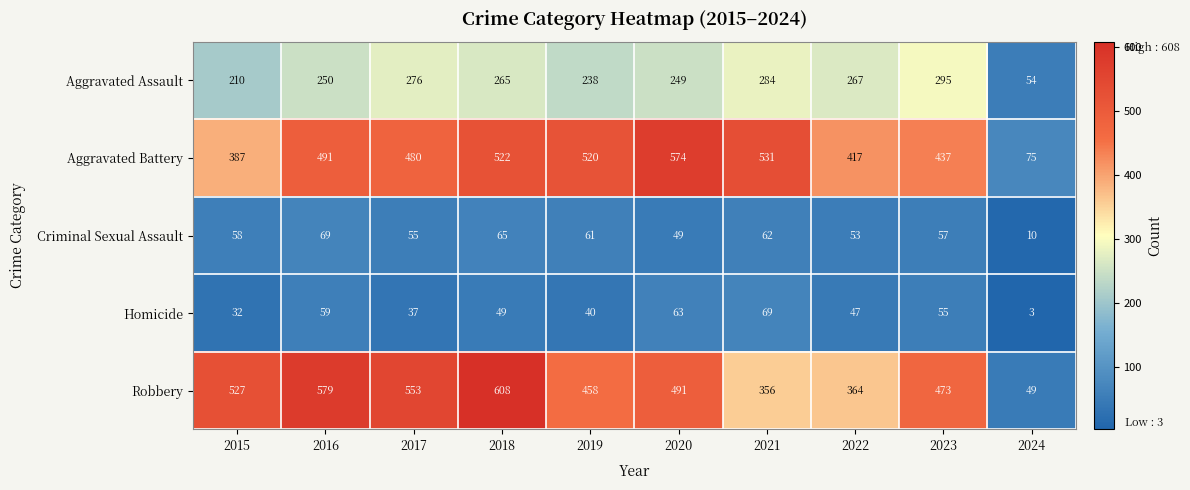

What is the sum of the Homicide values at 2024 and 2015?

35